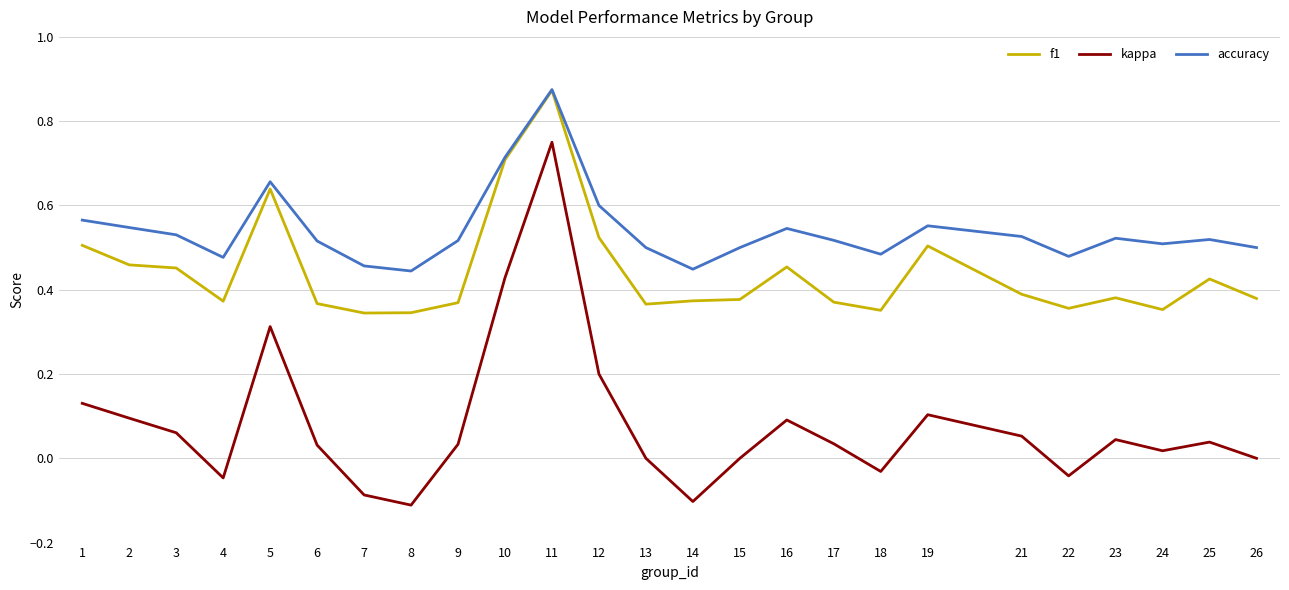

List the series in order of their overall mean, lowest first.

kappa, f1, accuracy